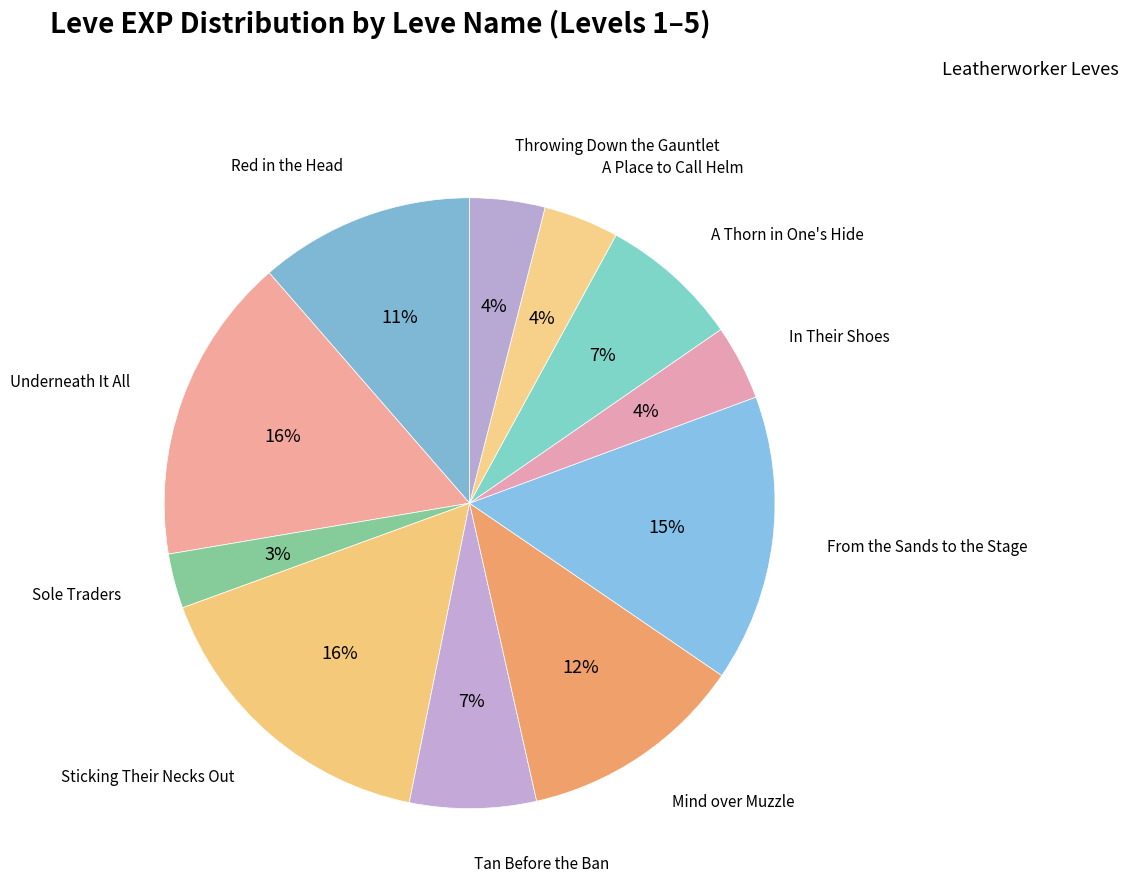

Count the number of slices in the pie.

11